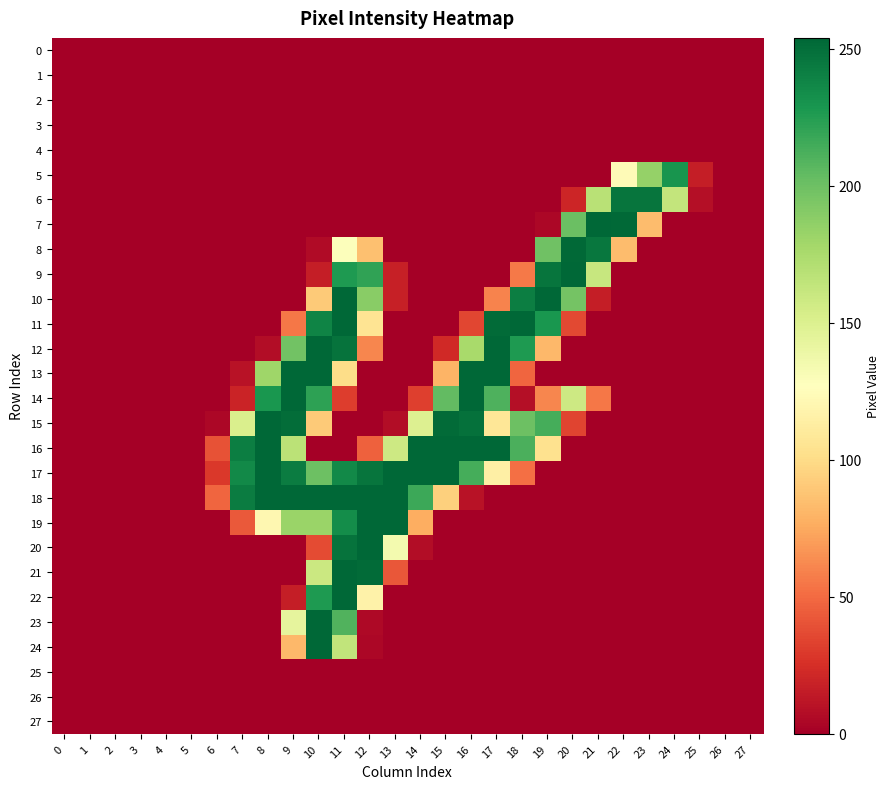

Reading left to right, extract all data points from this chart.

0: 0=0	1=0	2=0	3=0	4=0	5=0	6=0	7=0	8=0	9=0	10=0	11=0	12=0	13=0	14=0	15=0	16=0	17=0	18=0	19=0	20=0	21=0	22=0	23=0	24=0	25=0	26=0	27=0
1: 0=0	1=0	2=0	3=0	4=0	5=0	6=0	7=0	8=0	9=0	10=0	11=0	12=0	13=0	14=0	15=0	16=0	17=0	18=0	19=0	20=0	21=0	22=0	23=0	24=0	25=0	26=0	27=0
2: 0=0	1=0	2=0	3=0	4=0	5=0	6=0	7=0	8=0	9=0	10=0	11=0	12=0	13=0	14=0	15=0	16=0	17=0	18=0	19=0	20=0	21=0	22=0	23=0	24=0	25=0	26=0	27=0
3: 0=0	1=0	2=0	3=0	4=0	5=0	6=0	7=0	8=0	9=0	10=0	11=0	12=0	13=0	14=0	15=0	16=0	17=0	18=0	19=0	20=0	21=0	22=0	23=0	24=0	25=0	26=0	27=0
4: 0=0	1=0	2=0	3=0	4=0	5=0	6=0	7=0	8=0	9=0	10=0	11=0	12=0	13=0	14=0	15=0	16=0	17=0	18=0	19=0	20=0	21=0	22=0	23=0	24=0	25=0	26=0	27=0
5: 0=0	1=0	2=0	3=0	4=0	5=0	6=0	7=0	8=0	9=0	10=0	11=0	12=0	13=0	14=0	15=0	16=0	17=0	18=0	19=0	20=0	21=0	22=124	23=184	24=230	25=16	26=0	27=0
6: 0=0	1=0	2=0	3=0	4=0	5=0	6=0	7=0	8=0	9=0	10=0	11=0	12=0	13=0	14=0	15=0	16=0	17=0	18=0	19=0	20=20	21=168	22=247	23=247	24=163	25=8	26=0	27=0
7: 0=0	1=0	2=0	3=0	4=0	5=0	6=0	7=0	8=0	9=0	10=0	11=0	12=0	13=0	14=0	15=0	16=0	17=0	18=0	19=4	20=201	21=254	22=253	23=84	24=0	25=0	26=0	27=0
8: 0=0	1=0	2=0	3=0	4=0	5=0	6=0	7=0	8=0	9=0	10=6	11=128	12=86	13=0	14=0	15=0	16=0	17=0	18=0	19=199	20=253	21=246	22=84	23=0	24=0	25=0	26=0	27=0
9: 0=0	1=0	2=0	3=0	4=0	5=0	6=0	7=0	8=0	9=0	10=16	11=227	12=221	13=17	14=0	15=0	16=0	17=0	18=56	19=247	20=254	21=161	22=0	23=0	24=0	25=0	26=0	27=0
10: 0=0	1=0	2=0	3=0	4=0	5=0	6=0	7=0	8=0	9=0	10=91	11=254	12=189	13=17	14=0	15=0	16=0	17=60	18=242	19=254	20=197	21=16	22=0	23=0	24=0	25=0	26=0	27=0
11: 0=0	1=0	2=0	3=0	4=0	5=0	6=0	7=0	8=0	9=55	10=239	11=254	12=106	13=0	14=0	15=0	16=35	17=252	18=254	19=229	20=36	21=0	22=0	23=0	24=0	25=0	26=0	27=0
12: 0=0	1=0	2=0	3=0	4=0	5=0	6=0	7=0	8=7	9=198	10=254	11=248	12=61	13=0	14=0	15=22	16=176	17=254	18=227	19=82	20=0	21=0	22=0	23=0	24=0	25=0	26=0	27=0
13: 0=0	1=0	2=0	3=0	4=0	5=0	6=0	7=10	8=180	9=254	10=254	11=101	12=0	13=0	14=0	15=80	16=254	17=254	18=48	19=0	20=0	21=0	22=0	23=0	24=0	25=0	26=0	27=0
14: 0=0	1=0	2=0	3=0	4=0	5=0	6=0	7=19	8=229	9=254	10=222	11=31	12=0	13=0	14=32	15=204	16=254	17=211	18=8	19=61	20=158	21=55	22=0	23=0	24=0	25=0	26=0	27=0
15: 0=0	1=0	2=0	3=0	4=0	5=0	6=4	7=151	8=254	9=251	10=91	11=0	12=0	13=7	14=149	15=252	16=249	17=108	18=200	19=214	20=34	21=0	22=0	23=0	24=0	25=0	26=0	27=0
16: 0=0	1=0	2=0	3=0	4=0	5=0	6=40	7=242	8=254	9=167	10=0	11=0	12=46	13=158	14=254	15=254	16=254	17=254	18=212	19=104	20=0	21=0	22=0	23=0	24=0	25=0	26=0	27=0
17: 0=0	1=0	2=0	3=0	4=0	5=0	6=29	7=236	8=254	9=243	10=200	11=236	12=247	13=254	14=254	15=254	16=214	17=115	18=52	19=0	20=0	21=0	22=0	23=0	24=0	25=0	26=0	27=0
18: 0=0	1=0	2=0	3=0	4=0	5=0	6=48	7=243	8=254	9=254	10=254	11=254	12=254	13=254	14=217	15=94	16=10	17=0	18=0	19=0	20=0	21=0	22=0	23=0	24=0	25=0	26=0	27=0
19: 0=0	1=0	2=0	3=0	4=0	5=0	6=0	7=43	8=121	9=182	10=182	11=234	12=254	13=254	14=77	15=0	16=0	17=0	18=0	19=0	20=0	21=0	22=0	23=0	24=0	25=0	26=0	27=0
20: 0=0	1=0	2=0	3=0	4=0	5=0	6=0	7=0	8=0	9=0	10=37	11=248	12=254	13=134	14=7	15=0	16=0	17=0	18=0	19=0	20=0	21=0	22=0	23=0	24=0	25=0	26=0	27=0
21: 0=0	1=0	2=0	3=0	4=0	5=0	6=0	7=0	8=0	9=0	10=159	11=254	12=252	13=42	14=0	15=0	16=0	17=0	18=0	19=0	20=0	21=0	22=0	23=0	24=0	25=0	26=0	27=0
22: 0=0	1=0	2=0	3=0	4=0	5=0	6=0	7=0	8=0	9=16	10=227	11=254	12=117	13=0	14=0	15=0	16=0	17=0	18=0	19=0	20=0	21=0	22=0	23=0	24=0	25=0	26=0	27=0
23: 0=0	1=0	2=0	3=0	4=0	5=0	6=0	7=0	8=0	9=143	10=254	11=210	12=5	13=0	14=0	15=0	16=0	17=0	18=0	19=0	20=0	21=0	22=0	23=0	24=0	25=0	26=0	27=0
24: 0=0	1=0	2=0	3=0	4=0	5=0	6=0	7=0	8=0	9=82	10=254	11=164	12=4	13=0	14=0	15=0	16=0	17=0	18=0	19=0	20=0	21=0	22=0	23=0	24=0	25=0	26=0	27=0
25: 0=0	1=0	2=0	3=0	4=0	5=0	6=0	7=0	8=0	9=0	10=0	11=0	12=0	13=0	14=0	15=0	16=0	17=0	18=0	19=0	20=0	21=0	22=0	23=0	24=0	25=0	26=0	27=0
26: 0=0	1=0	2=0	3=0	4=0	5=0	6=0	7=0	8=0	9=0	10=0	11=0	12=0	13=0	14=0	15=0	16=0	17=0	18=0	19=0	20=0	21=0	22=0	23=0	24=0	25=0	26=0	27=0
27: 0=0	1=0	2=0	3=0	4=0	5=0	6=0	7=0	8=0	9=0	10=0	11=0	12=0	13=0	14=0	15=0	16=0	17=0	18=0	19=0	20=0	21=0	22=0	23=0	24=0	25=0	26=0	27=0